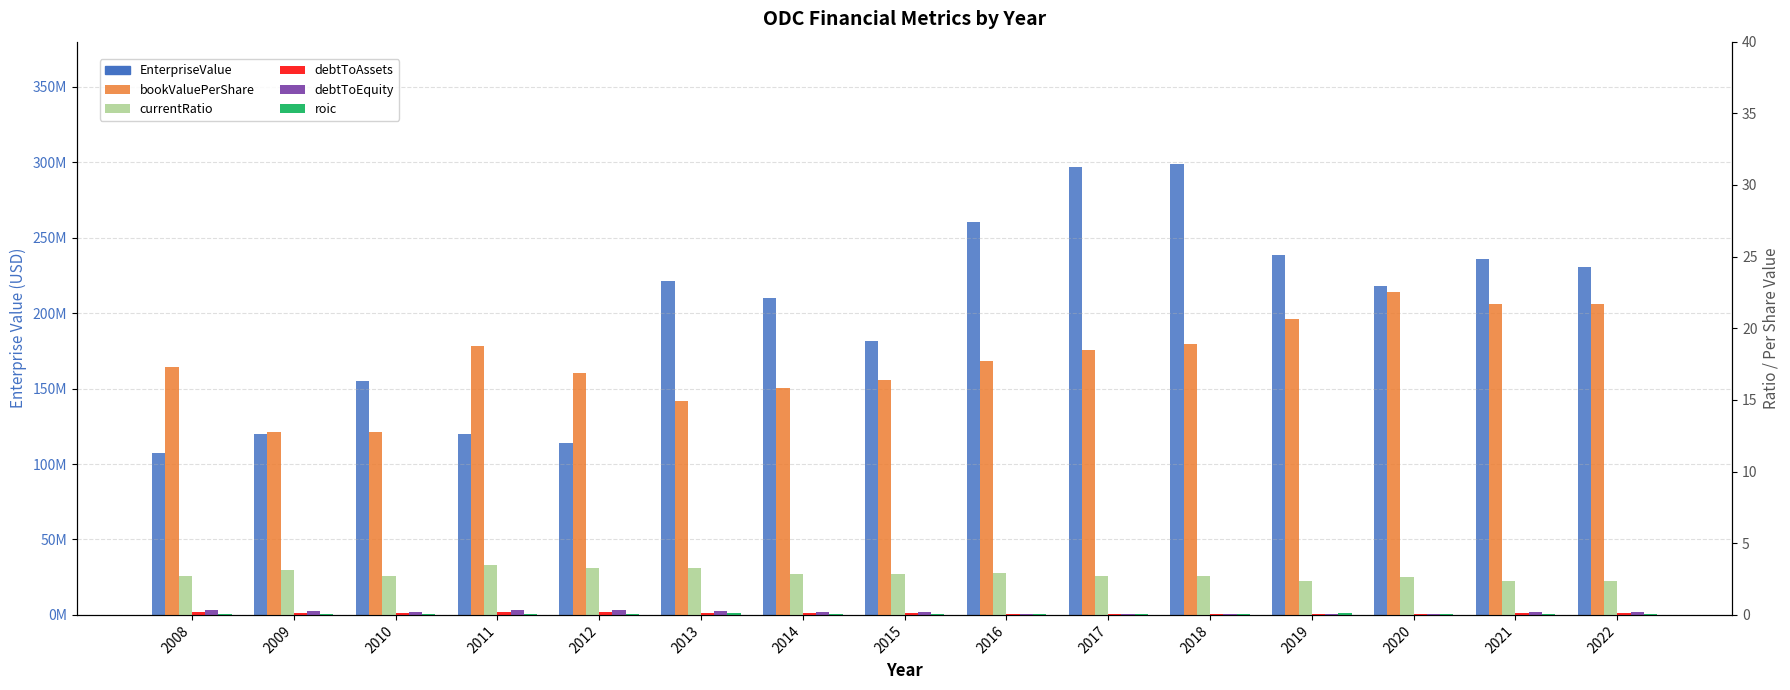

At which label is debtToEquity closest to 0?

2018